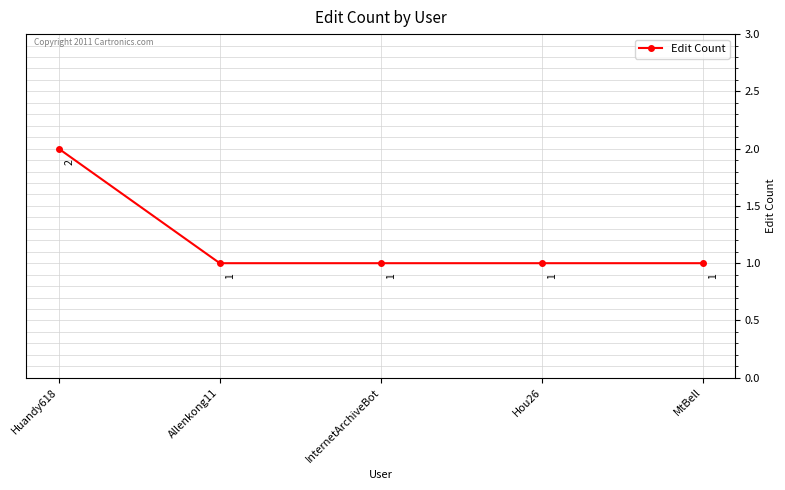

Reading left to right, extract all data points from this chart.

Huandy618=2	Allenkong11=1	InternetArchiveBot=1	Hou26=1	MtBell=1